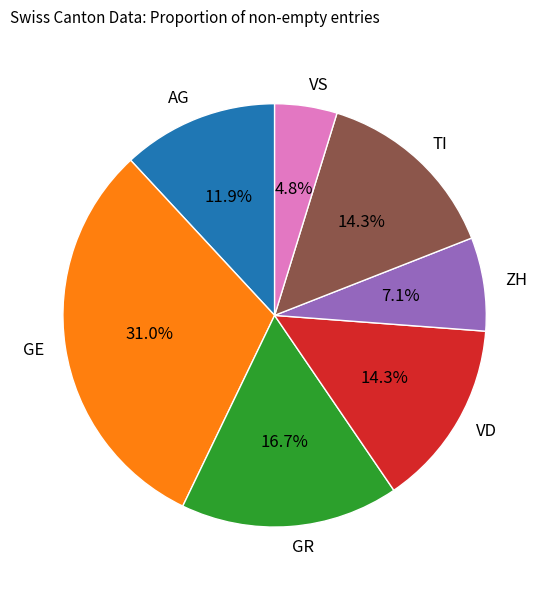

Combined, what portion of the pie is TI and GR?

31.0%